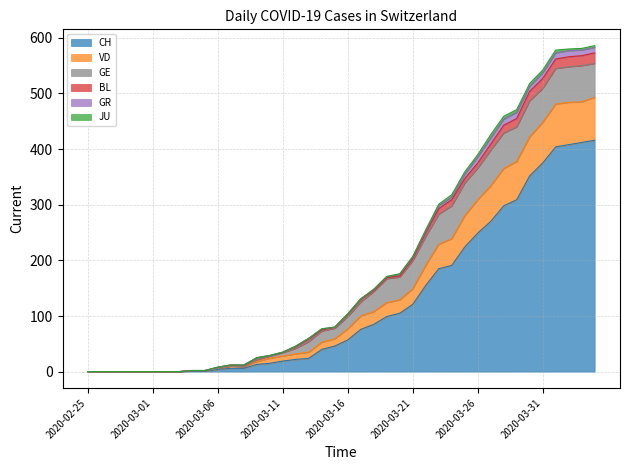

What is the difference between the second highest and minimum values in the GR series?

11